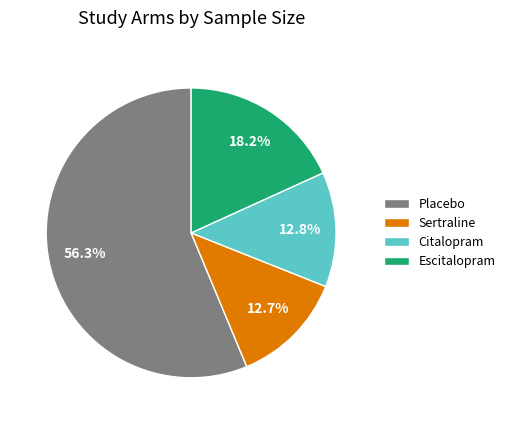

Which has a higher value, Placebo or Escitalopram?

Placebo